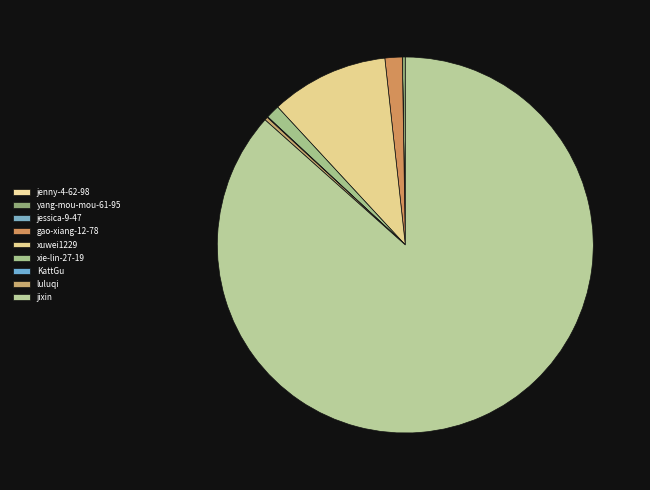

Count the number of slices in the pie.

9